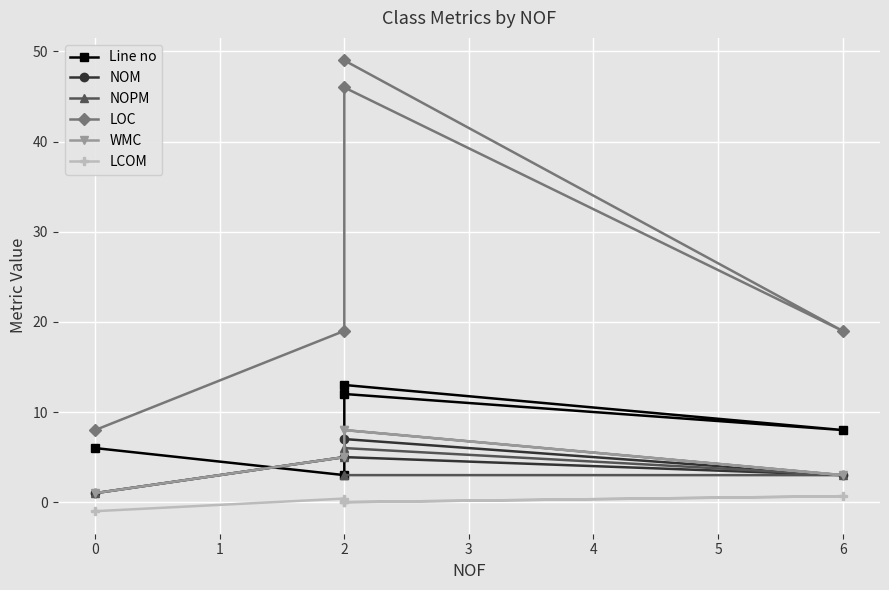

What are all the series names shown in the legend?

Line no, NOM, NOPM, LOC, WMC, LCOM